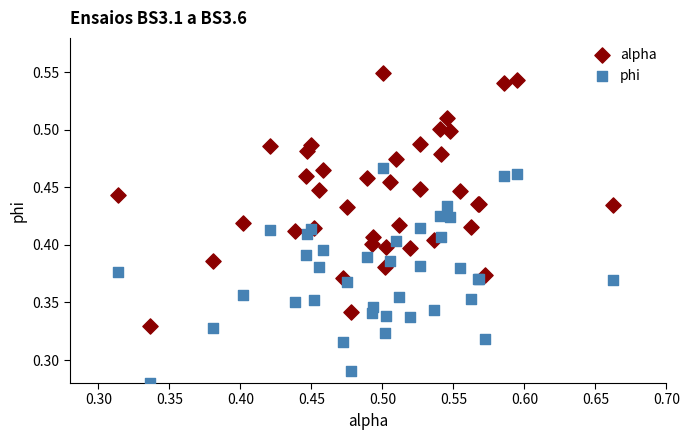

Which series contains the lowest Y value?

phi